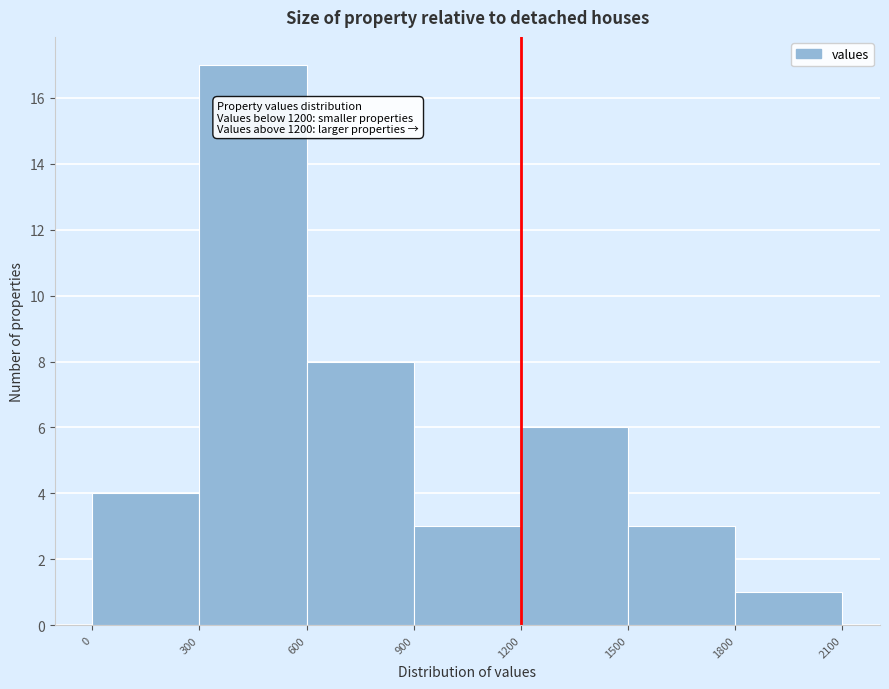

Which range on the x-axis has the tallest bar?

300 to 600